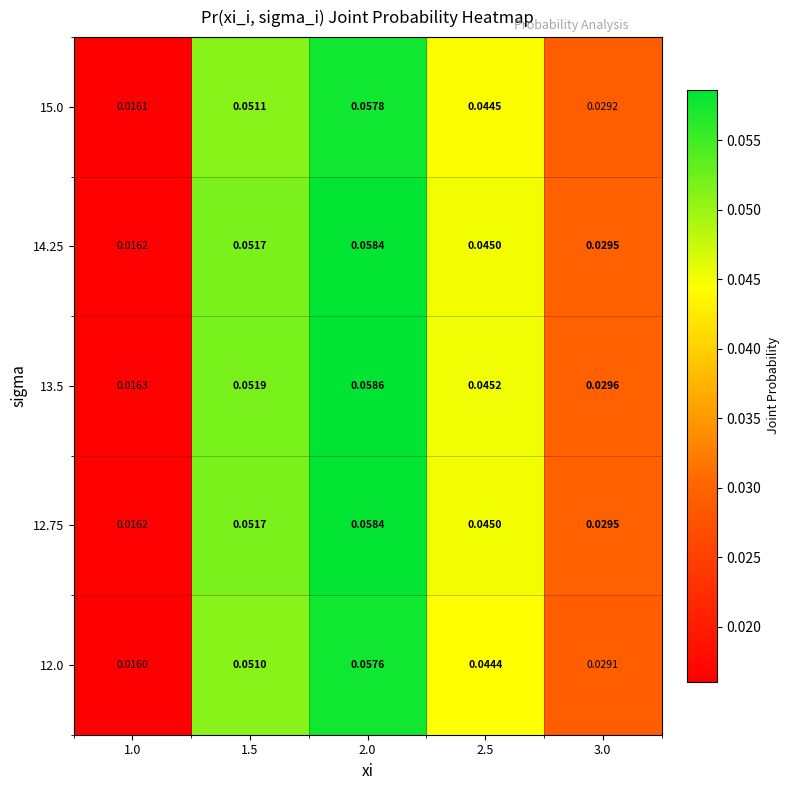

Is the value of 12.75 at 3.0 greater than the value of 13.5 at 2.5?

No